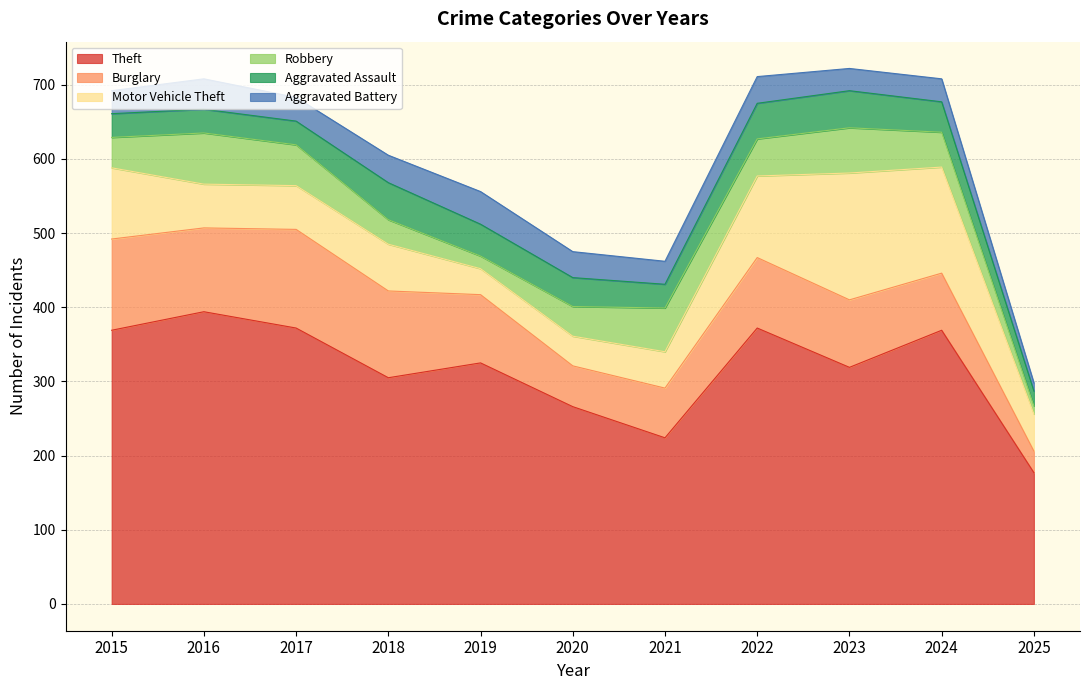

Between which two adjacent categories do Motor Vehicle Theft and Aggravated Assault first intersect?

2018 and 2019